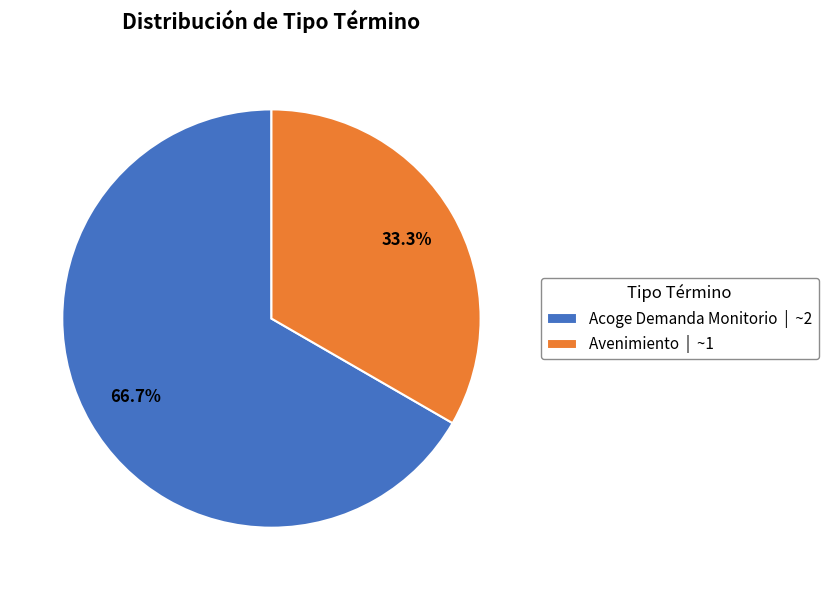

To the nearest percent, what is the average slice percentage?

50%